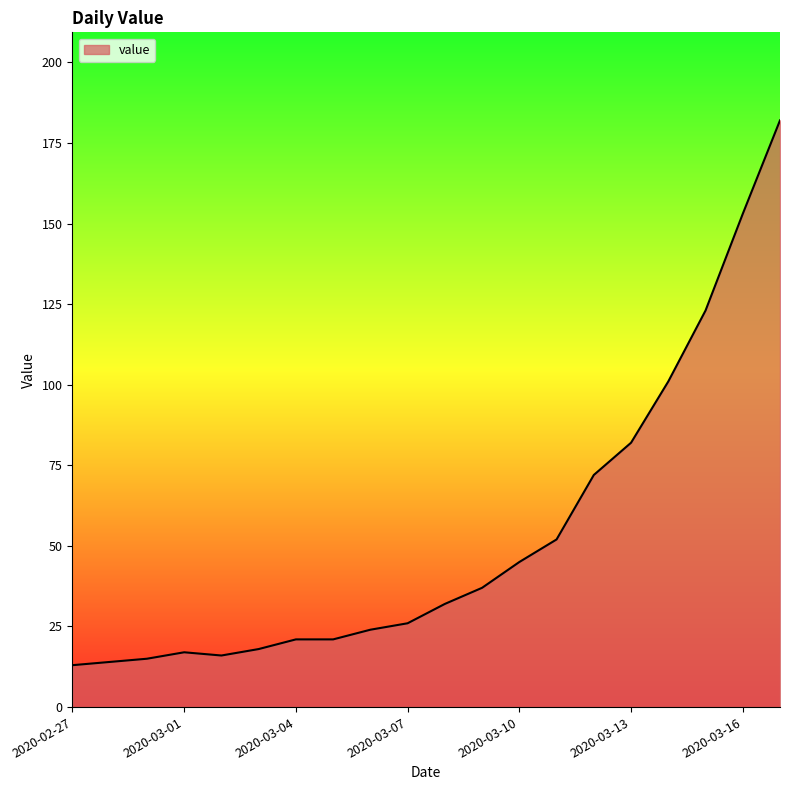

What is the difference between the maximum and minimum values?

169